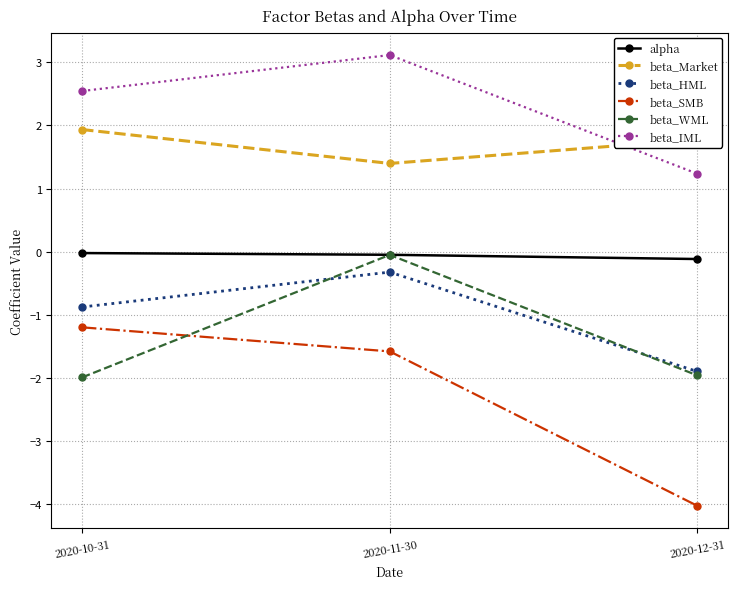

What is the value of the beta_HML point at the 1st from the left?

-0.9